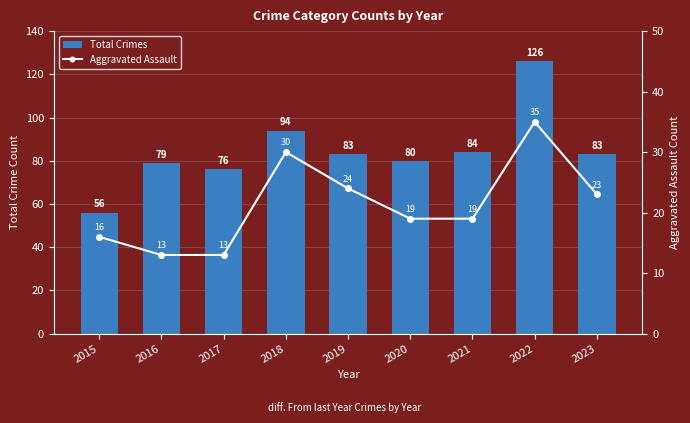

Reading left to right, transcribe all the data shown in this chart.

Total Crimes: 56	79	76	94	83	80	84	126	83
Aggravated Assault: 16	13	13	30	24	19	19	35	23